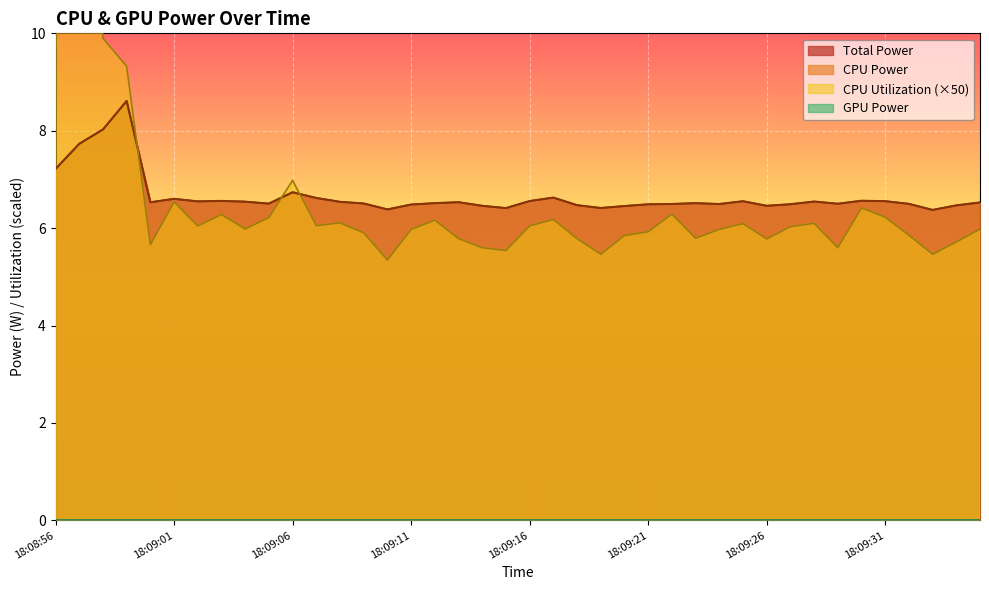

Between 18:09:01 and 18:09:33, which is larger?

18:09:01